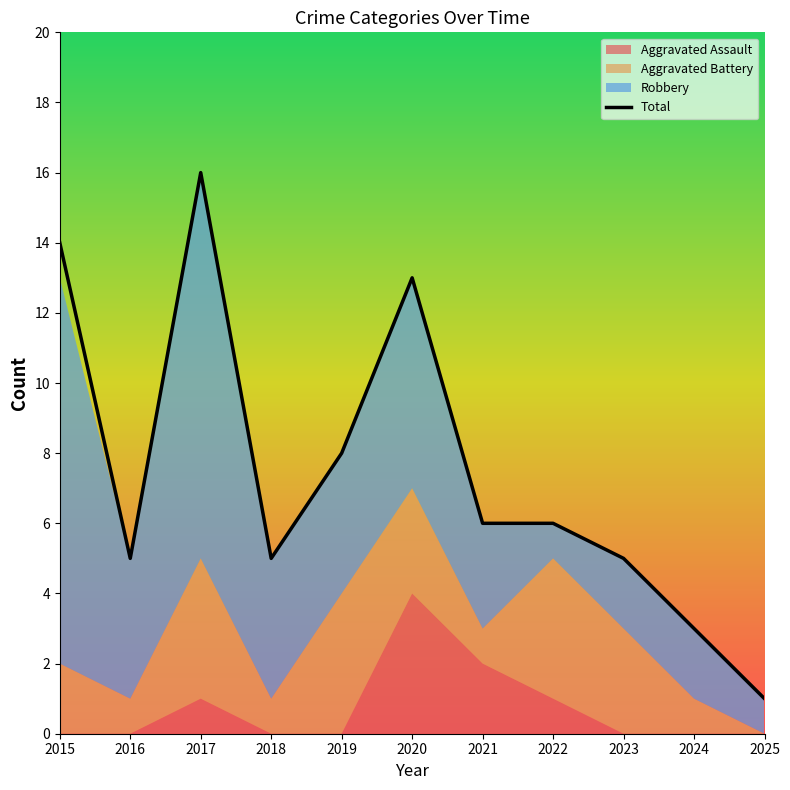

Reading left to right, extract all data points from this chart.

Aggravated Assault: 2015=0	2016=0	2017=1	2018=0	2019=0	2020=4	2021=2	2022=1	2023=0	2024=0	2025=0
Aggravated Battery: 2015=2	2016=1	2017=4	2018=1	2019=4	2020=3	2021=1	2022=4	2023=3	2024=1	2025=0
Robbery: 2015=11	2016=4	2017=11	2018=4	2019=4	2020=6	2021=3	2022=1	2023=2	2024=2	2025=1
Total: 2015=14	2016=5	2017=16	2018=5	2019=8	2020=13	2021=6	2022=6	2023=5	2024=3	2025=1